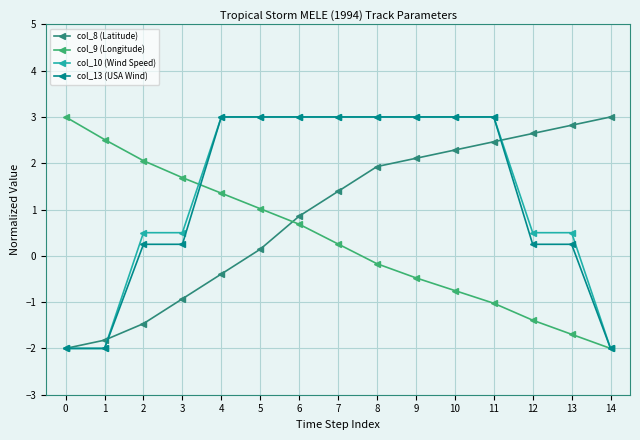

Rank the categories by col_9 (Longitude) value from highest to lowest.

0, 1, 2, 3, 4, 5, 6, 7, 8, 9, 10, 11, 12, 13, 14